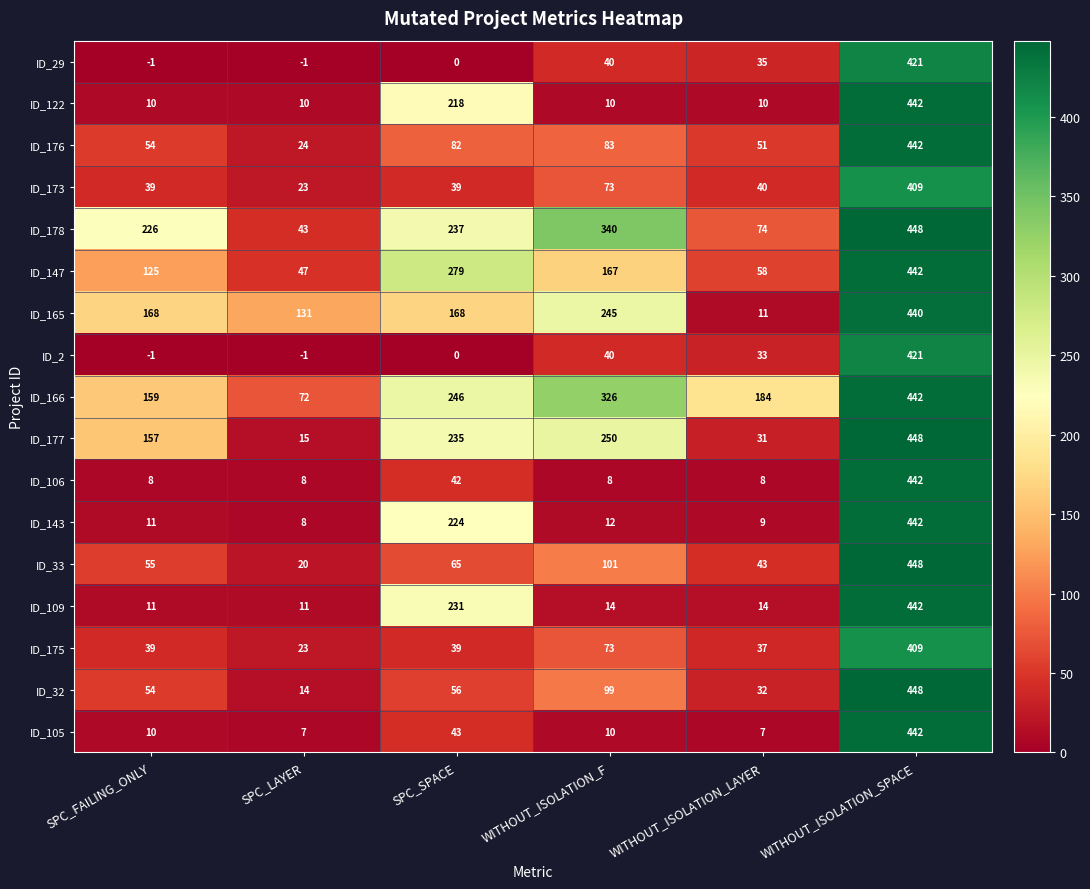

Is it true that ID_33 equals 448 at WITHOUT_ISOLATION_SPACE?

True